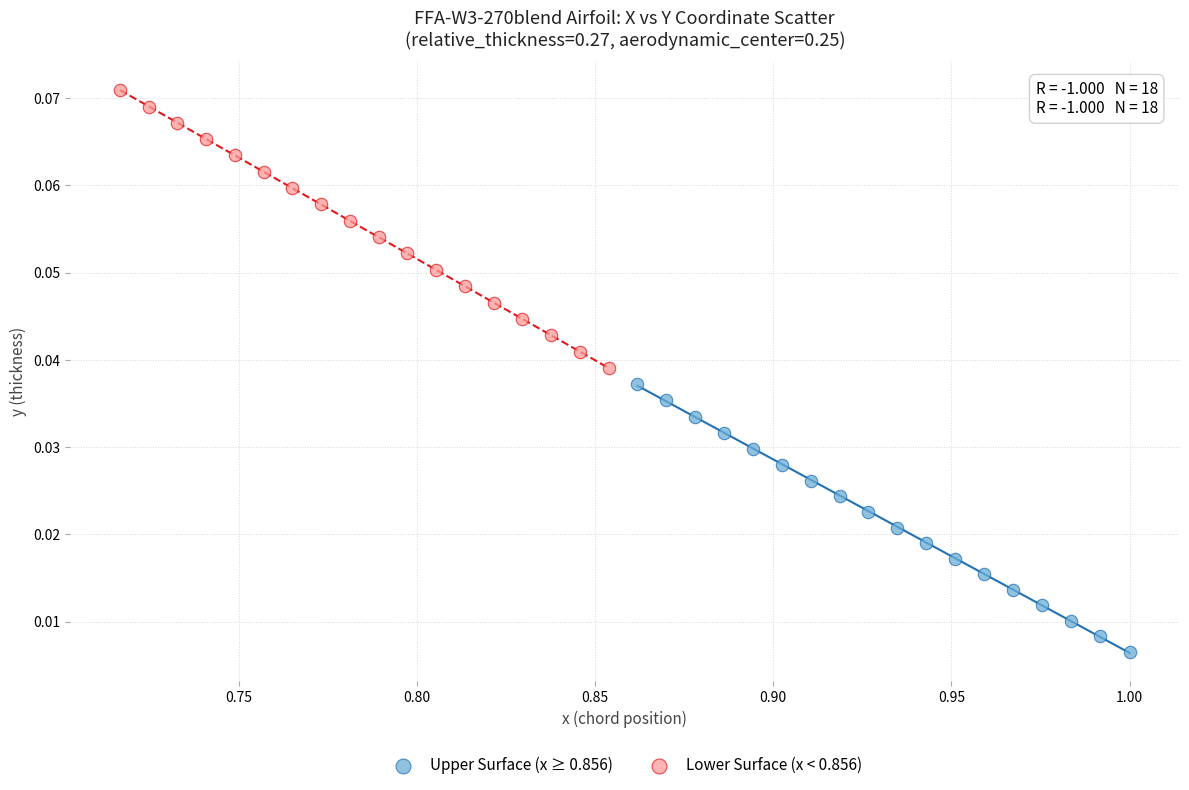

Which series reaches the minimum Y coordinate?

Upper Surface (x ≥ 0.856)